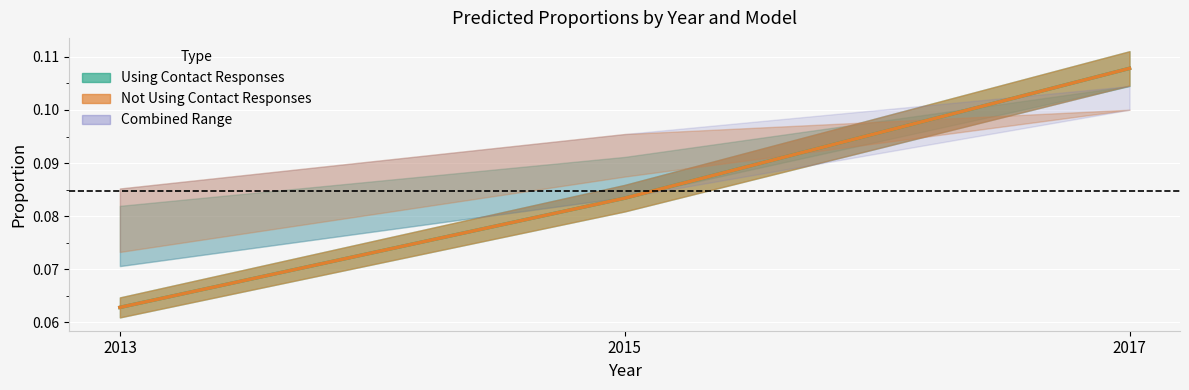

Which series has the widest spread of values?

real_prop (Using Contact)